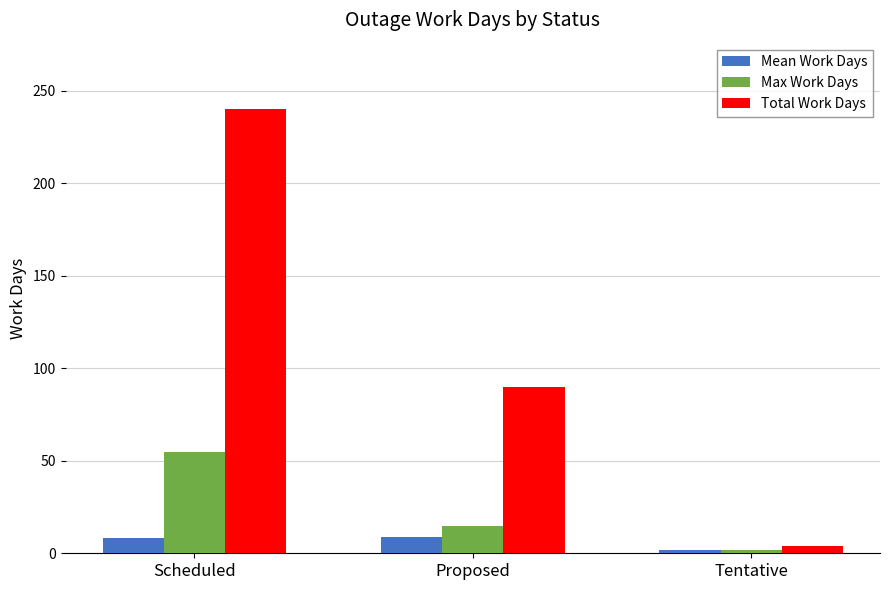

How many groups of bars are there?

3